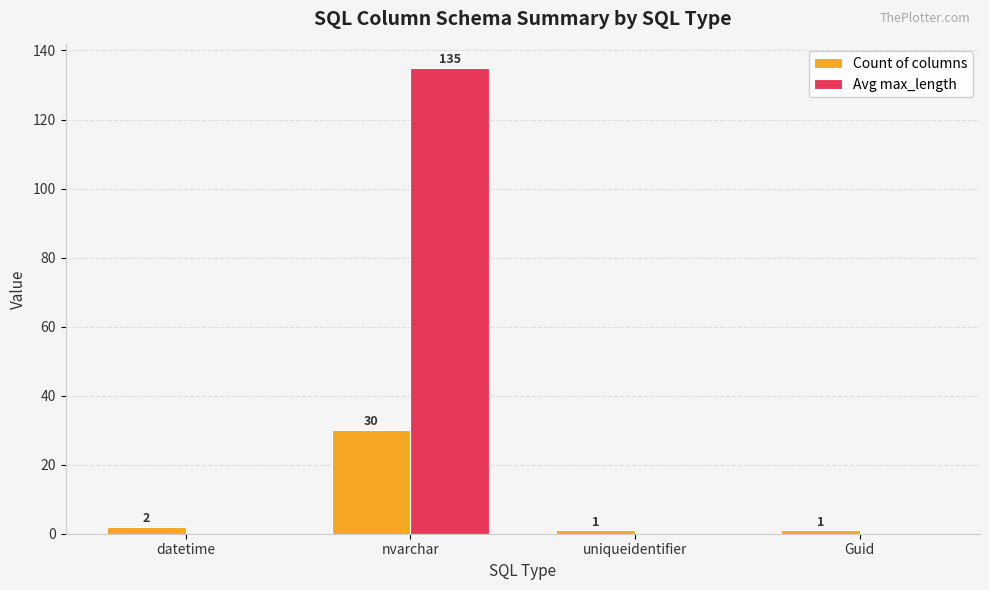

Which series has the largest total across all categories?

Avg max_length